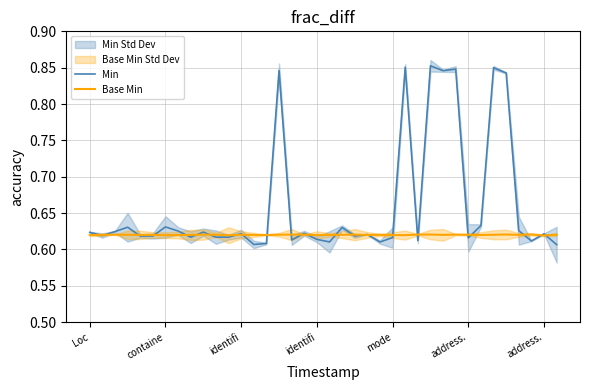

What is the average value of the Base Min series?

0.6